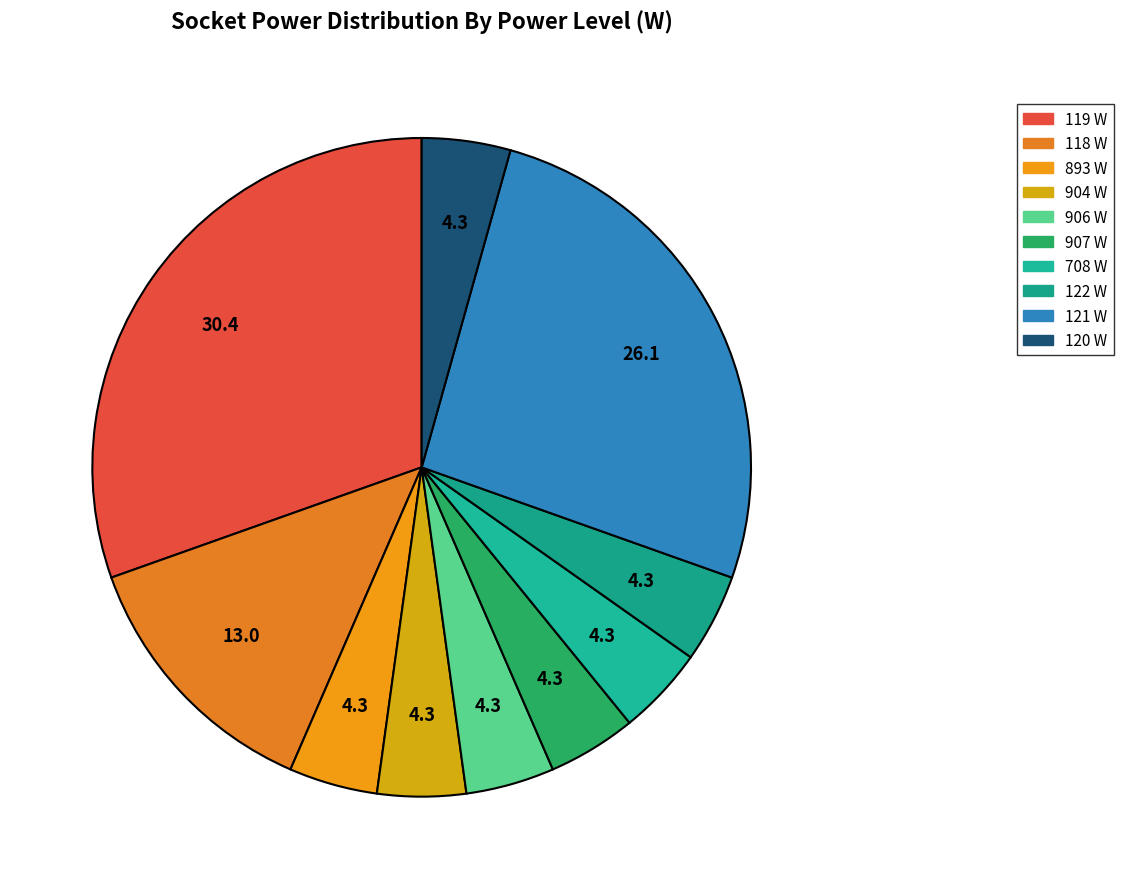

Is there a majority slice in this chart?

No